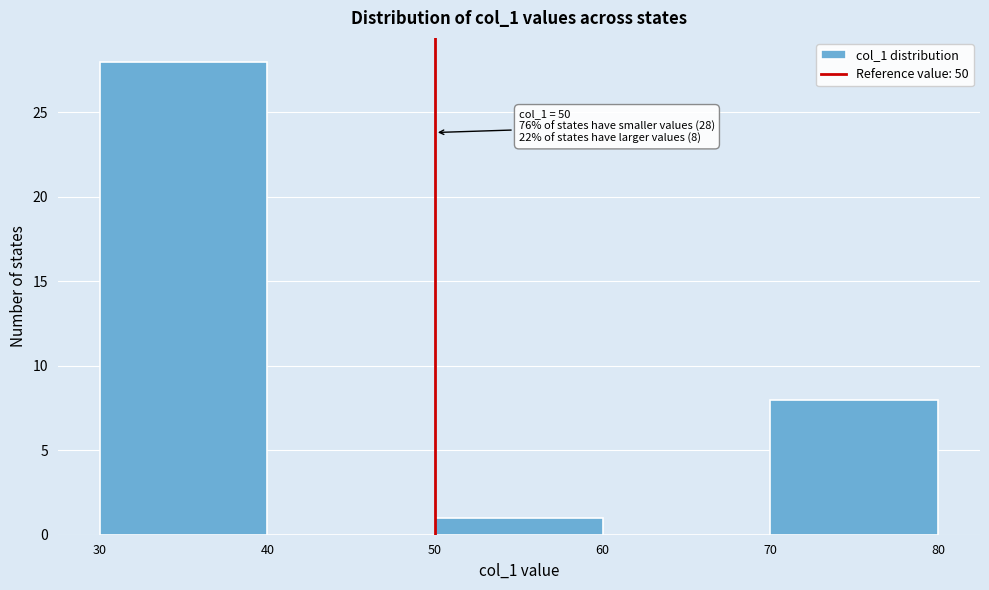

Which range on the x-axis has the tallest bar?

30 to 40